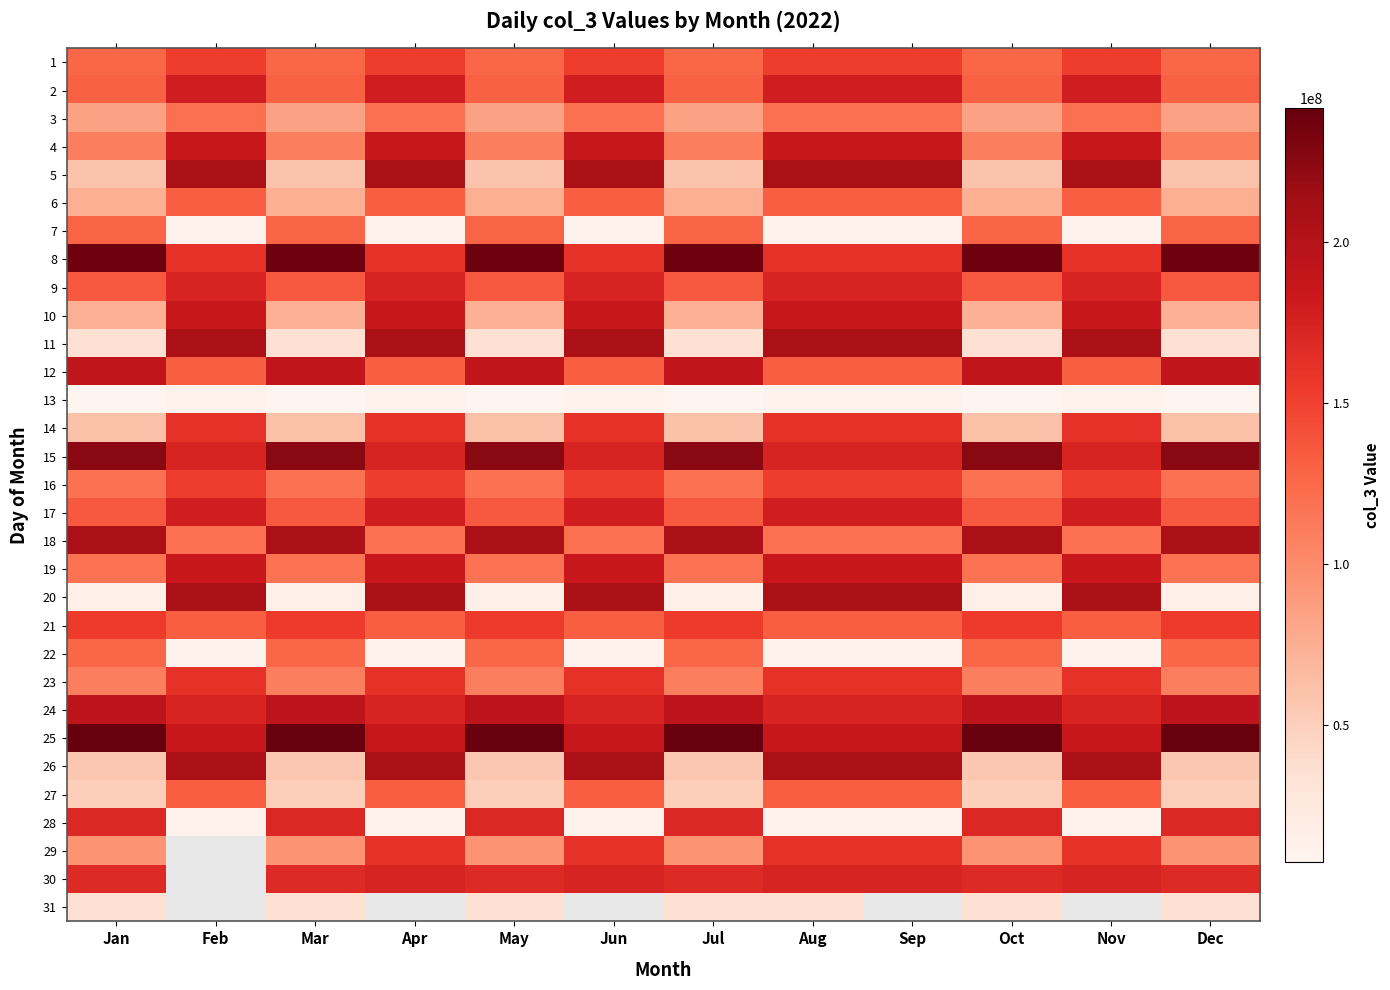

Which has a higher value, Jun or Nov?

Jun